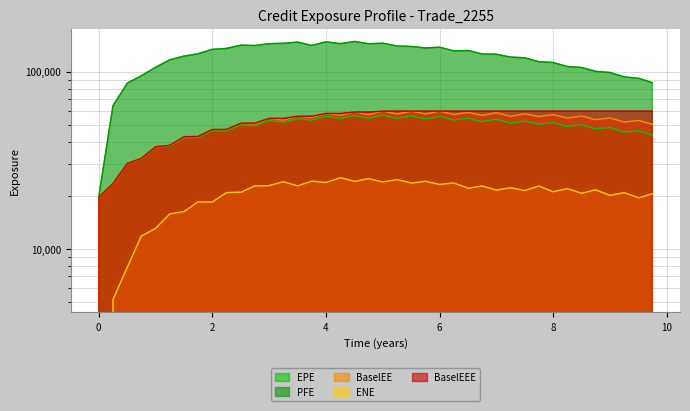

Where does the PFE series first go above 125986?

1.99859